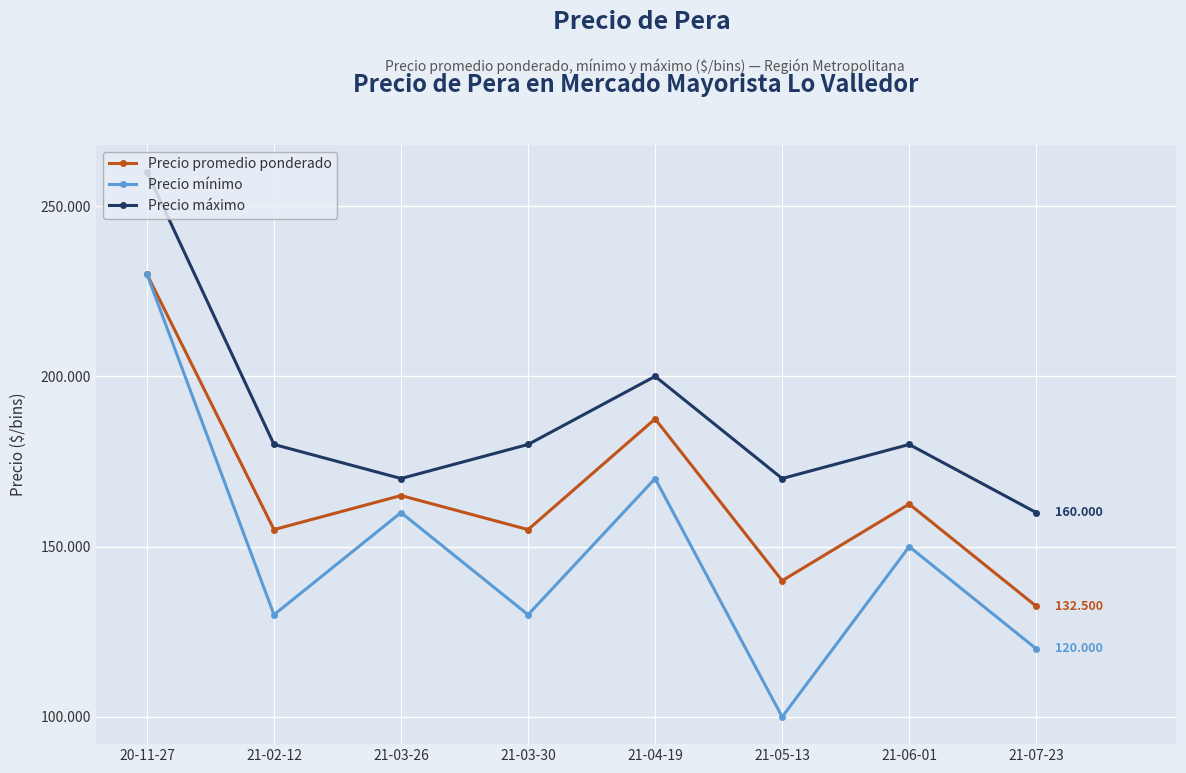

What is the average value of the Precio mínimo series?

148750